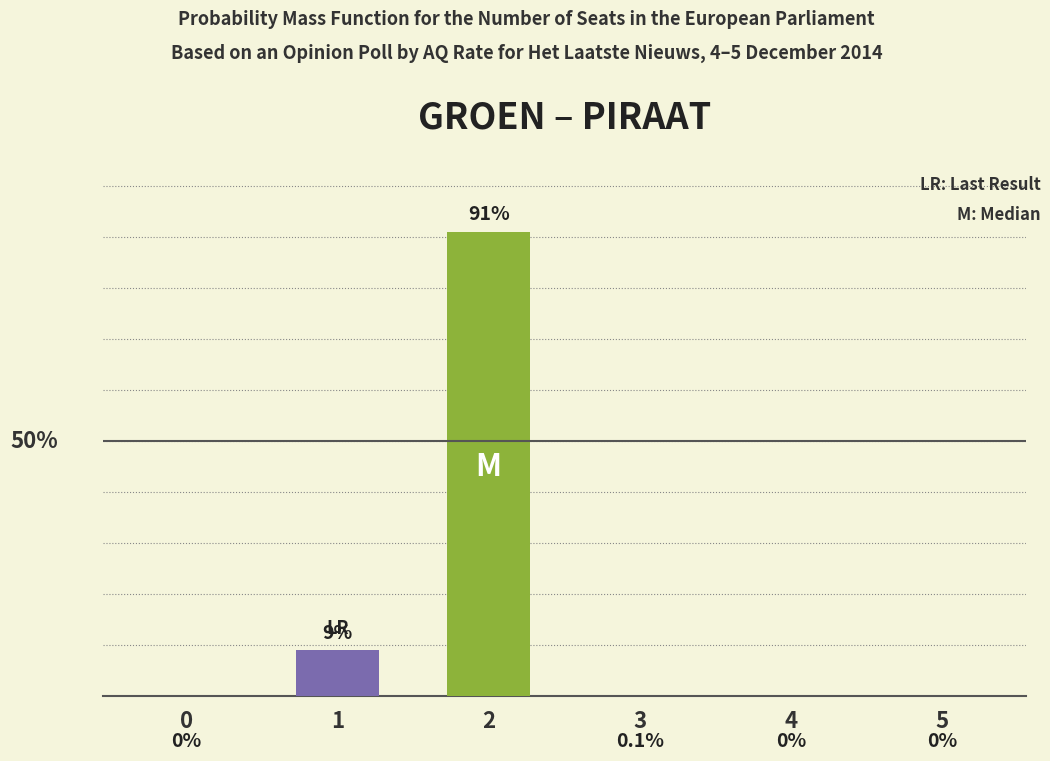

Are the bars horizontal?

No